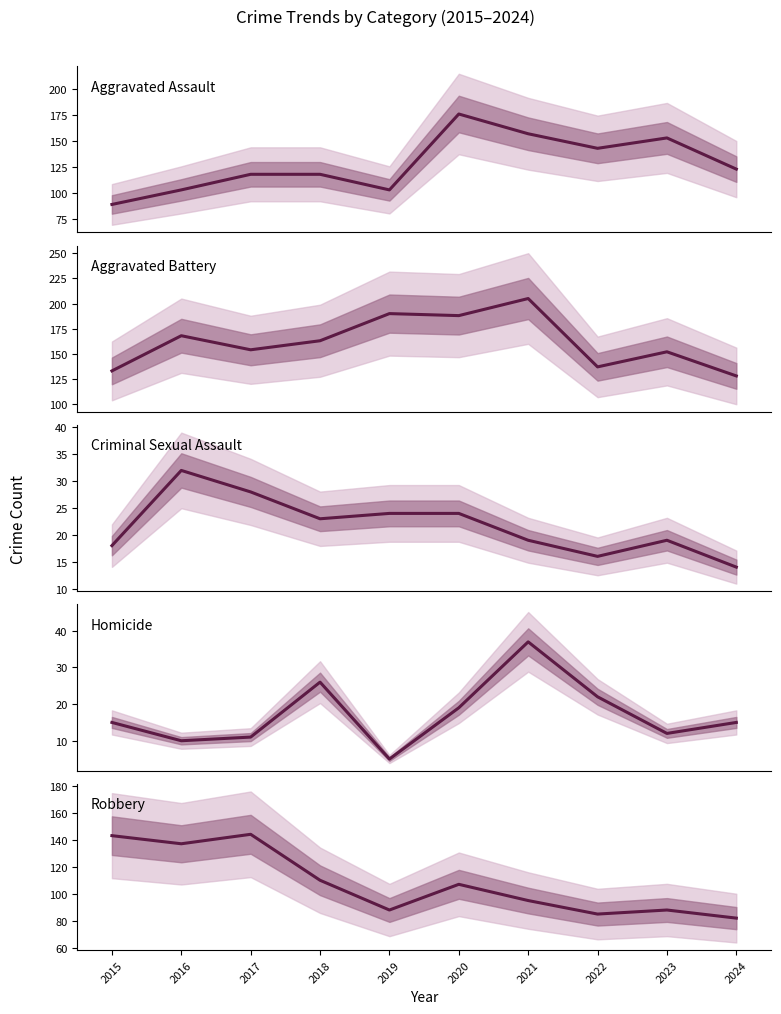

What is the difference between the maximum and minimum values in the Criminal Sexual Assault series?

18